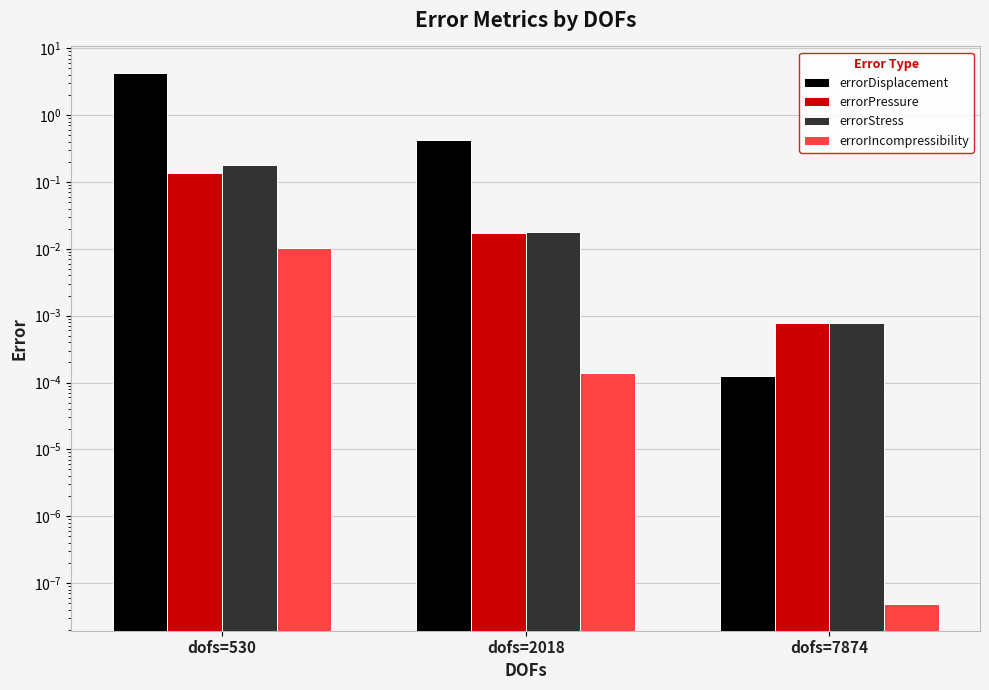

Where is errorStress nearest to the value 0?

dofs=7874